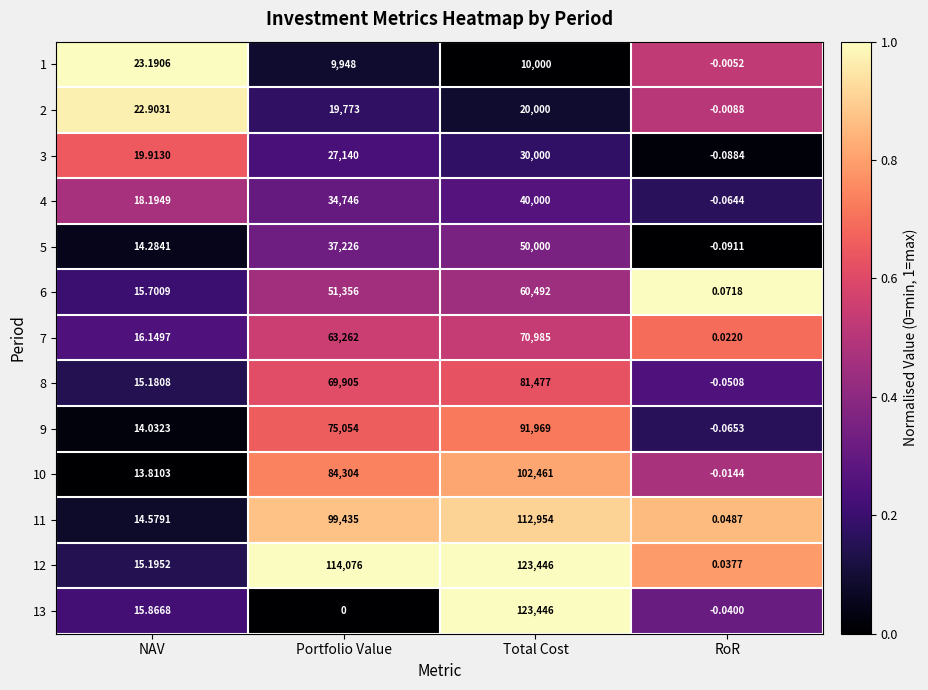

Rank the categories by 5 value from lowest to highest.

RoR, NAV, Portfolio Value, Total Cost